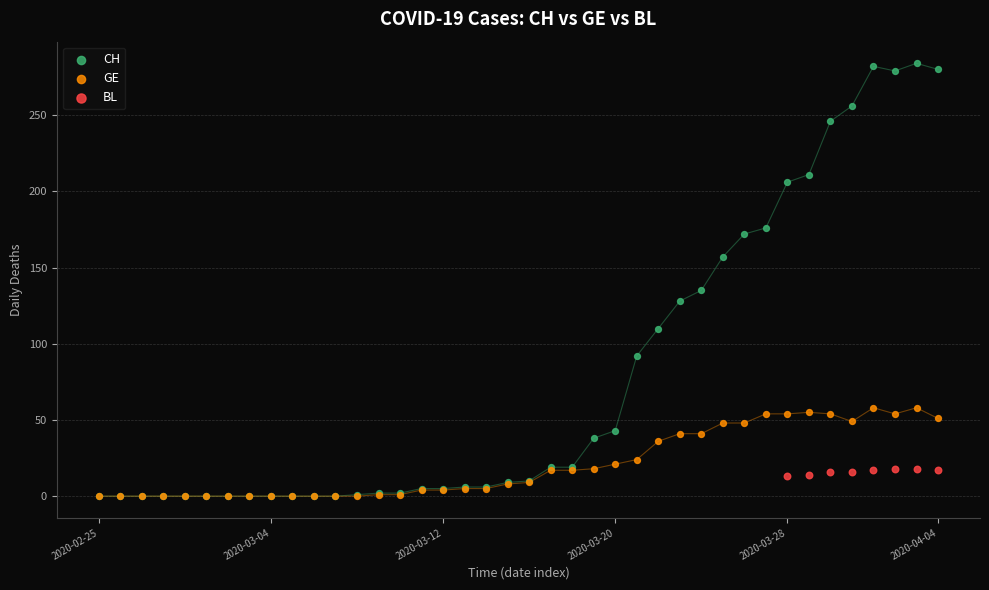

Which series has the widest spread of Y values?

CH